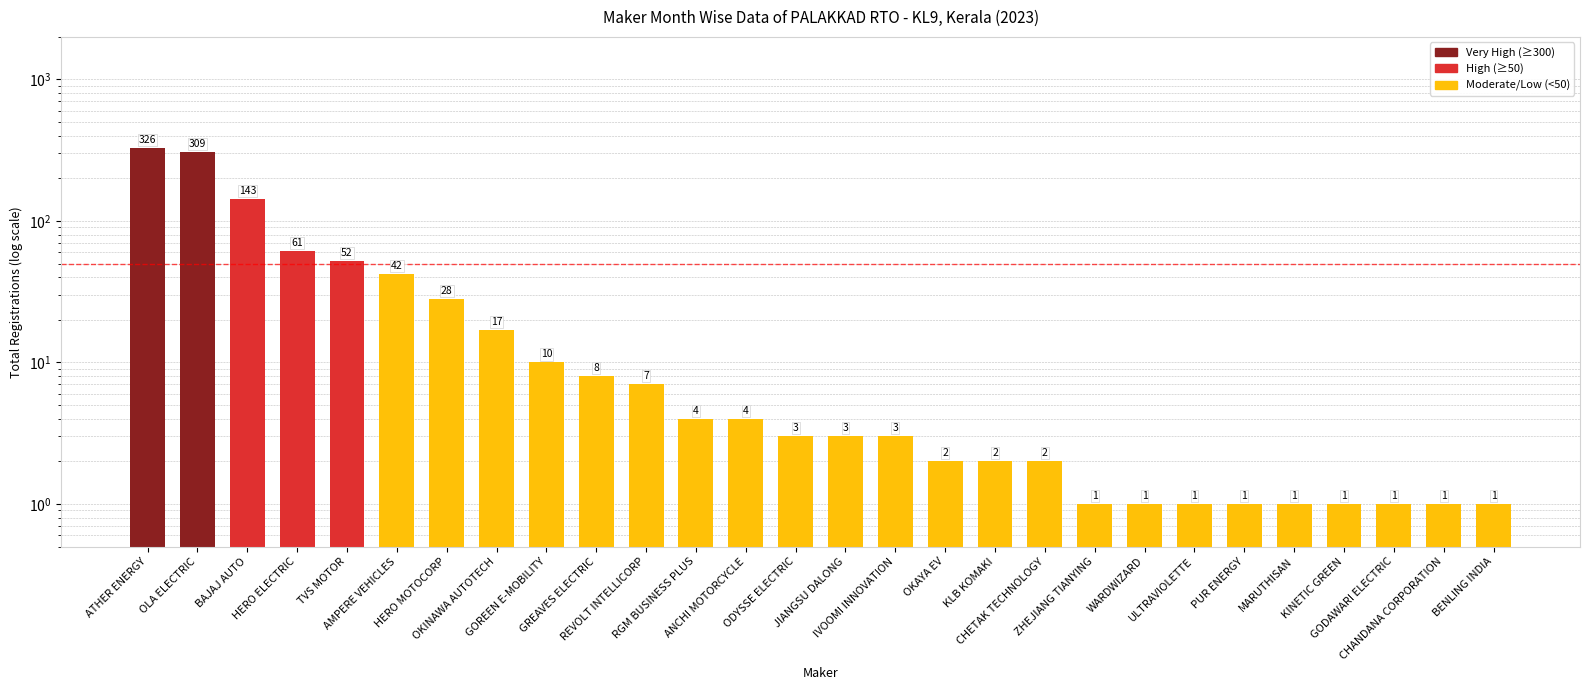

List the labels in order of value, smallest first.

ZHEJIANG TIANYING, WARDWIZARD, ULTRAVIOLETTE, PUR ENERGY, MARUTHISAN, KINETIC GREEN, GODAWARI ELECTRIC, CHANDANA CORPORATION, BENLING INDIA, OKAYA EV, KLB KOMAKI, CHETAK TECHNOLOGY, ODYSSE ELECTRIC, JIANGSU DALONG, IVOOMI INNOVATION, RGM BUSINESS PLUS, ANCHI MOTORCYCLE, REVOLT INTELLICORP, GREAVES ELECTRIC, GOREEN E-MOBILITY, OKINAWA AUTOTECH, HERO MOTOCORP, AMPERE VEHICLES, TVS MOTOR, HERO ELECTRIC, BAJAJ AUTO, OLA ELECTRIC, ATHER ENERGY